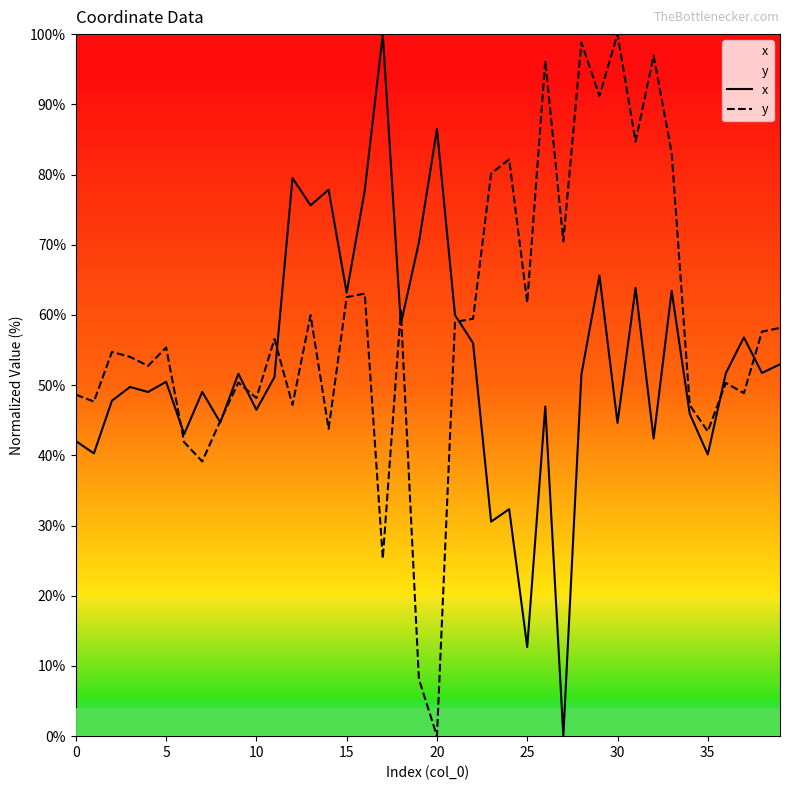

True or false: x and y intersect in this chart.

True